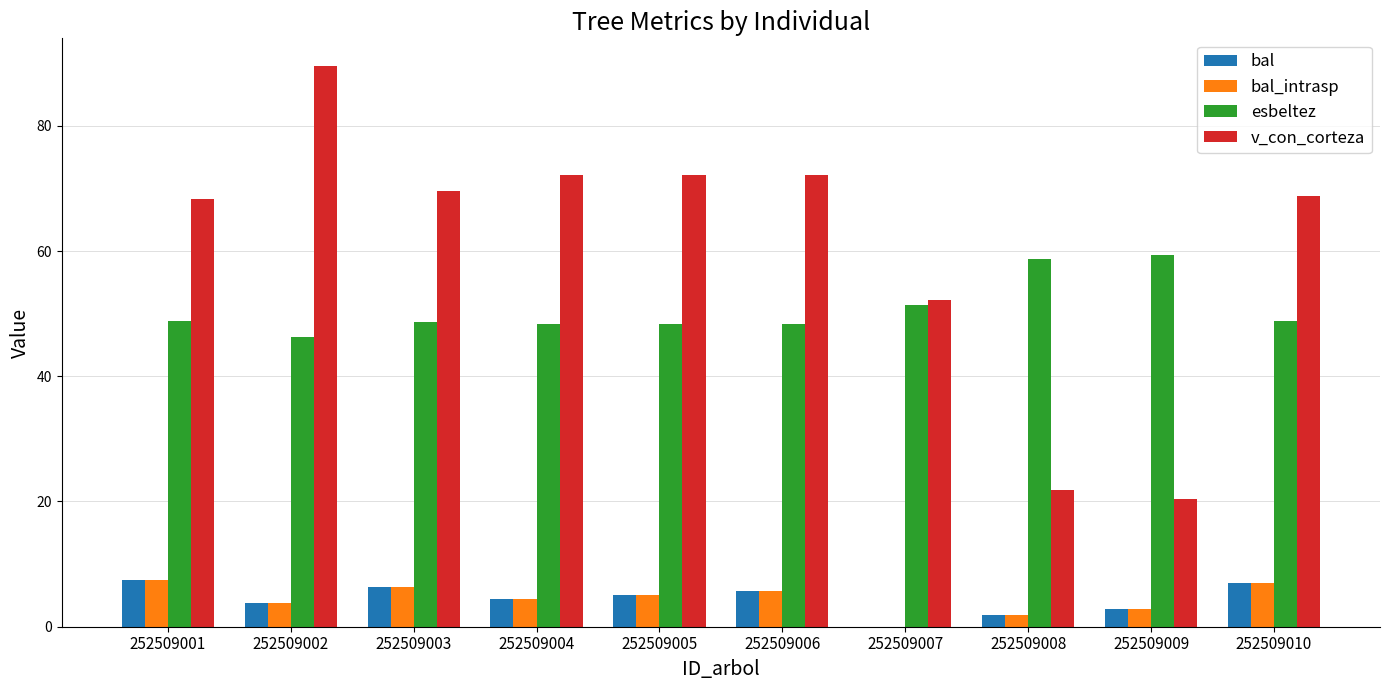

Between 252509007 and 252509009, which series saw the biggest shift?

v_con_corteza